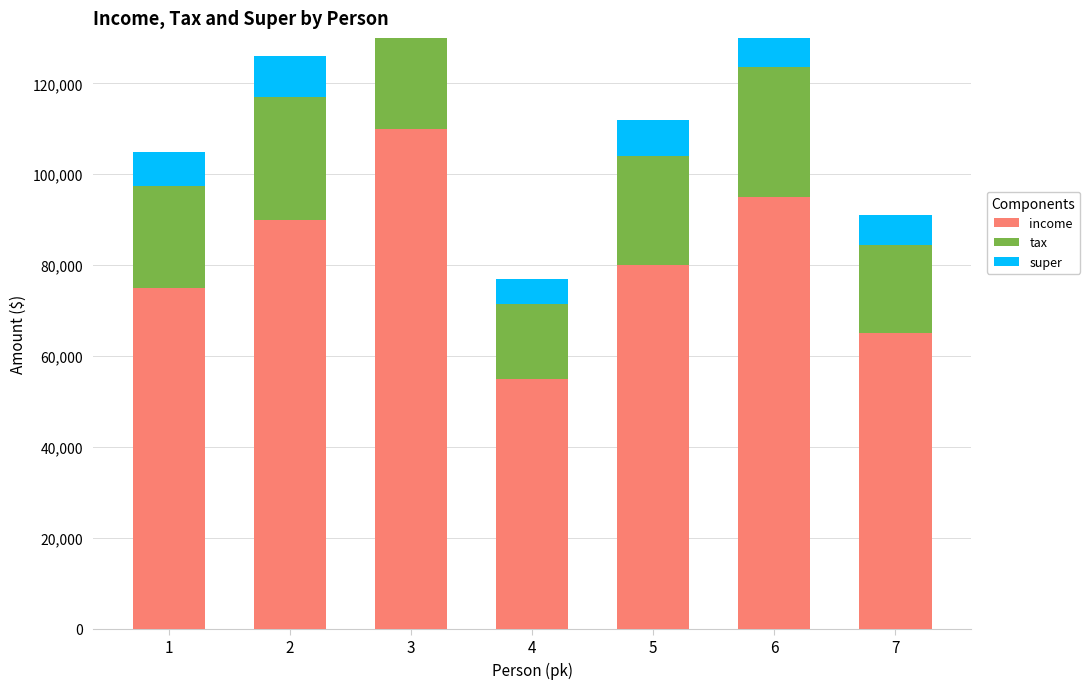

What is the difference between the highest and lowest values at 6?

85500